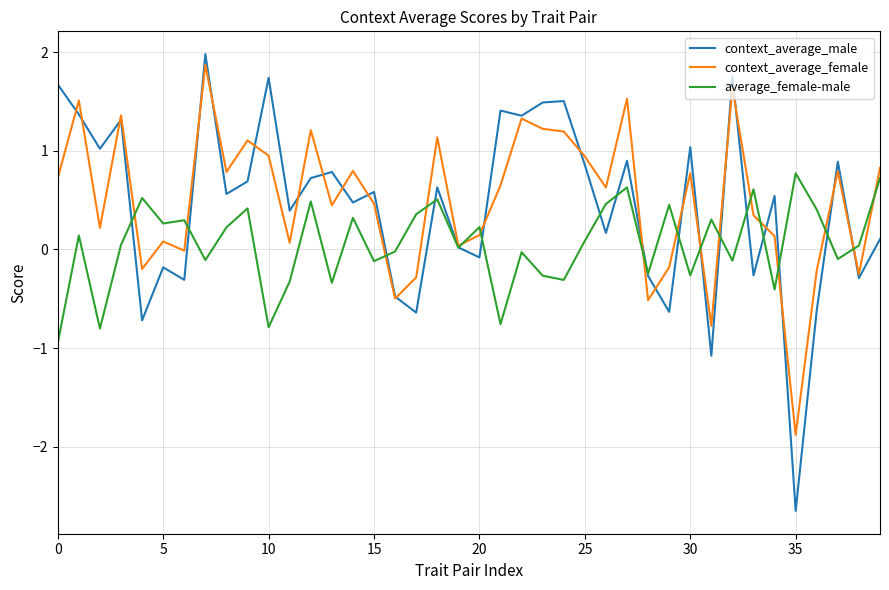

What is the lowest value of the context_average_female series?

-1.9